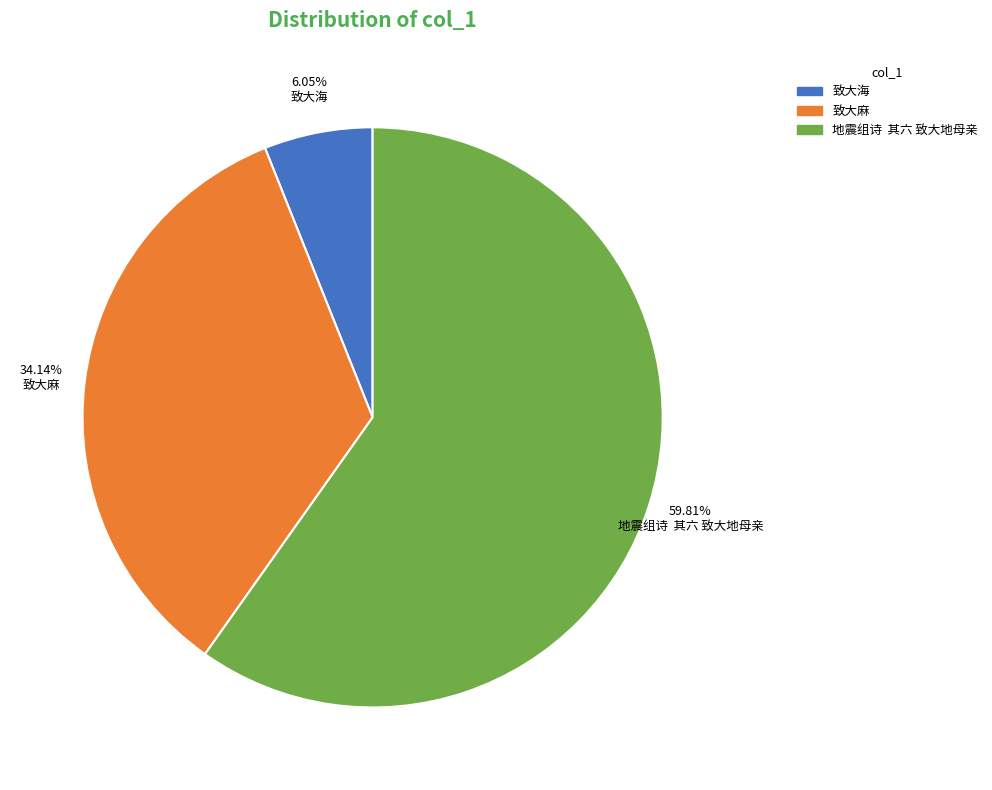

Count the number of slices in the pie.

3